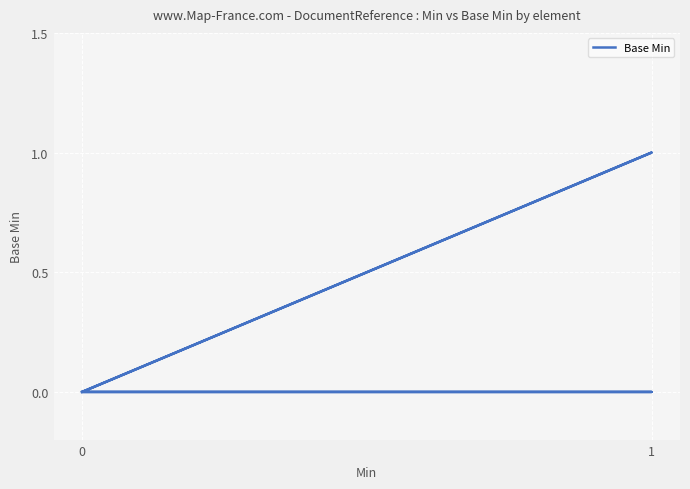

Does the chart display data point markers on the line(s)?

No